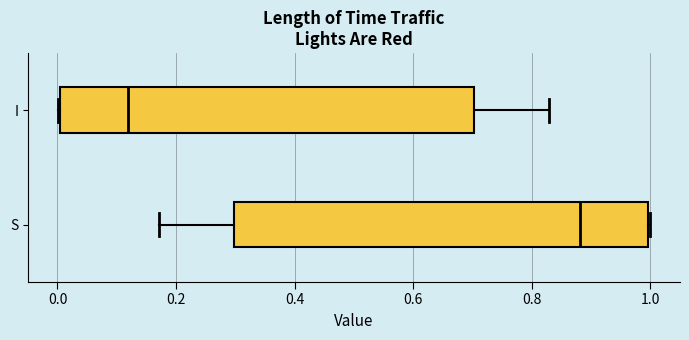

Reading bottom to top, transcribe this box plot: for each box, give where its median line is, the range the box spans, and where its two whiskers end, as read against the x-axis. The values are not printed on the chart, so give them approximately, as read against the axis.

S: median 0.88, box 0.30 to 1.00, whiskers 0.18 to 1.00
I: median 0.12, box 0.00 to 0.70, whiskers 0.00 to 0.82